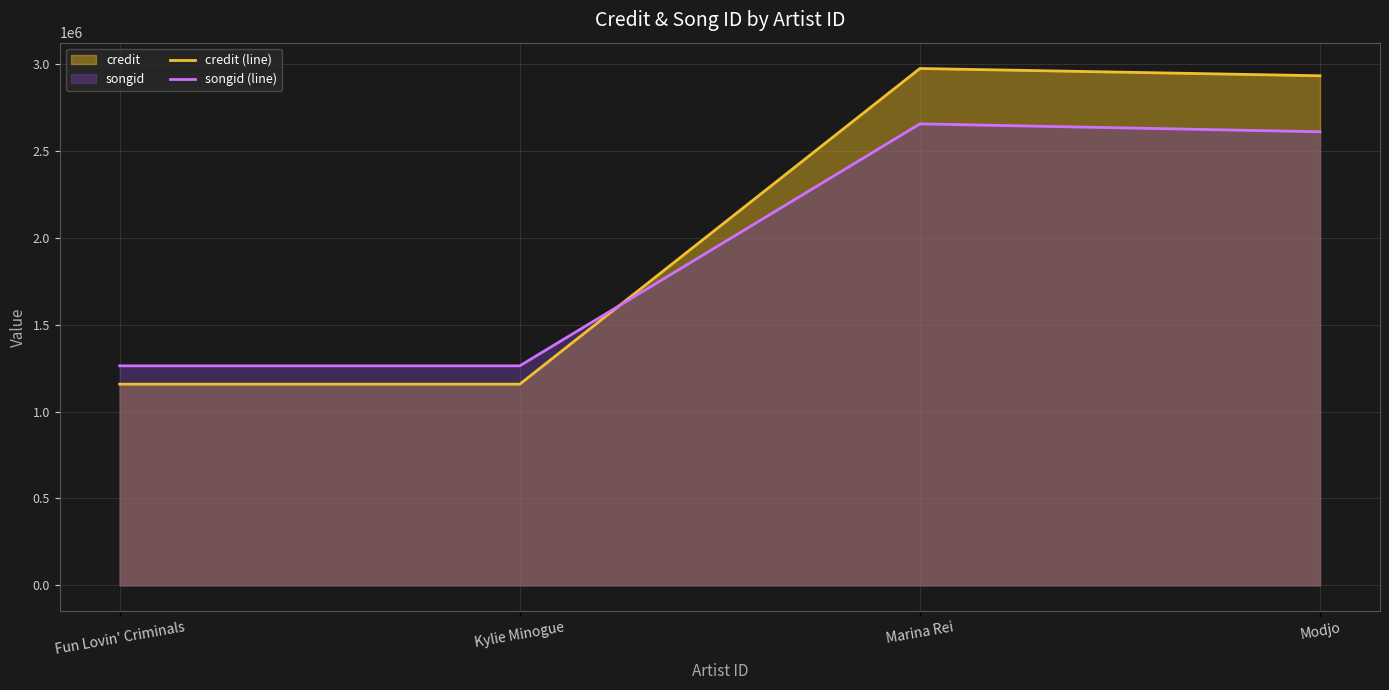

Rank the series by their average value, from lowest to highest.

songid (line), credit (line)